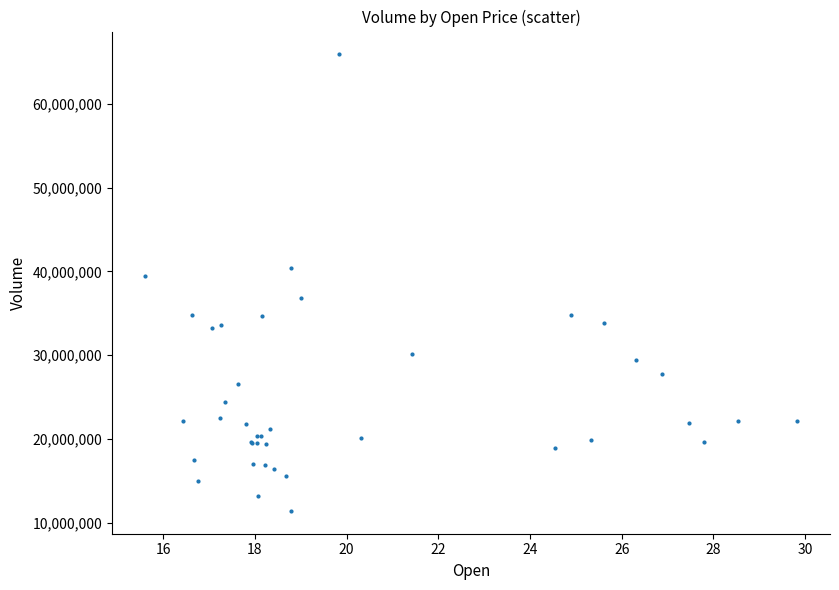

What Y value in the scatter plot is closest to 38660800?

39493800